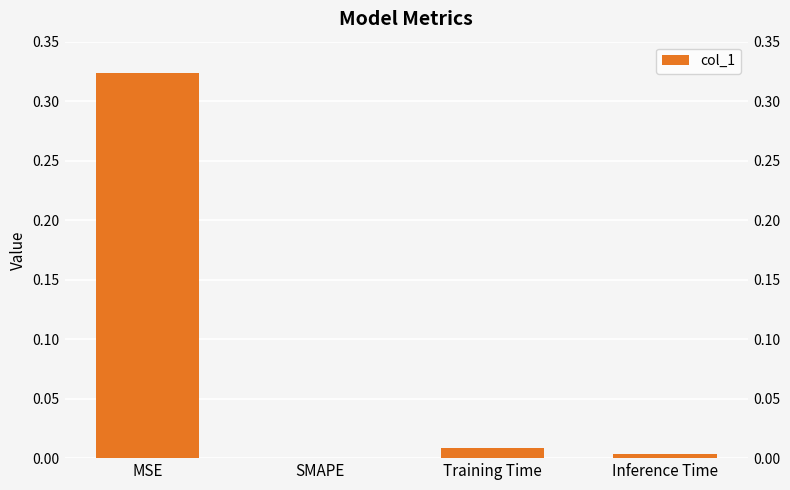

What is the sum of all values?

0.3